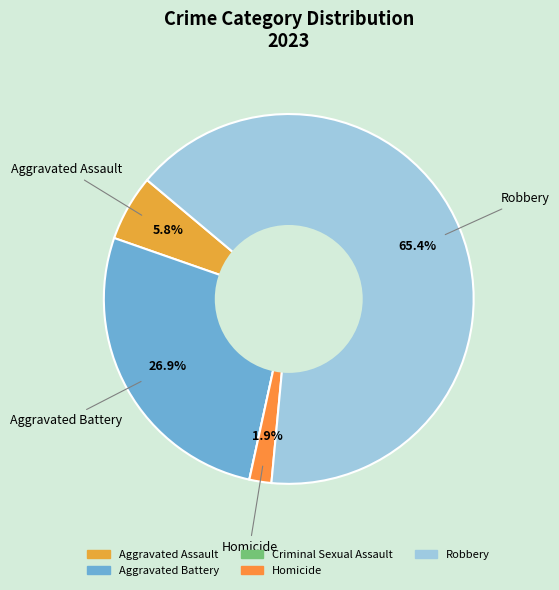

Count the number of slices in the pie.

5